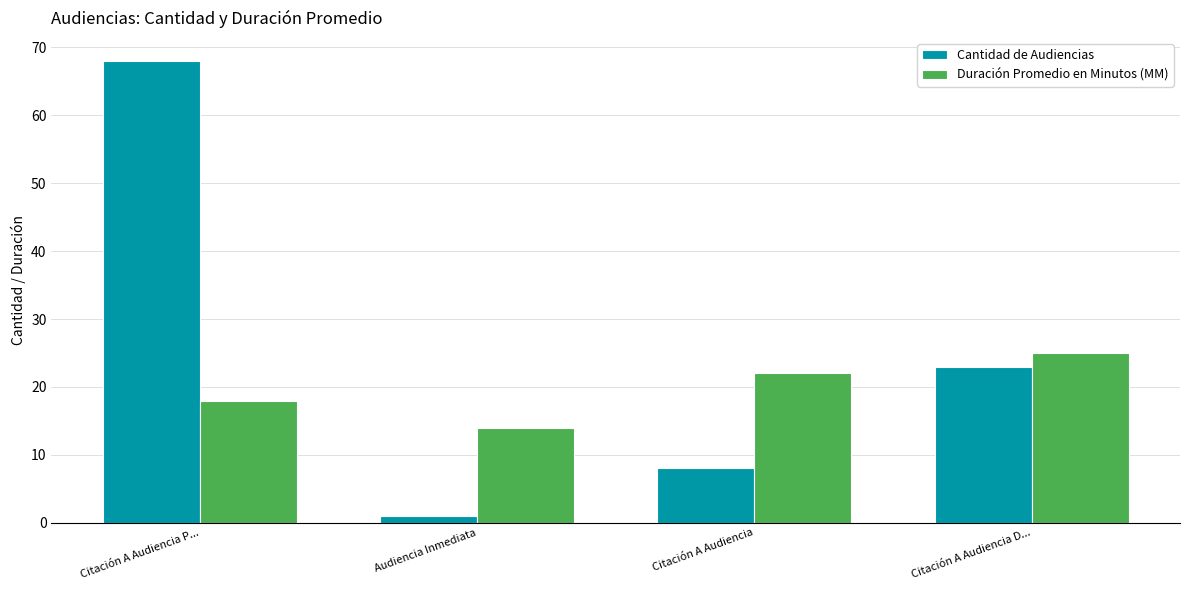

What is the sum of all Duración Promedio en Minutos (MM) values?

79